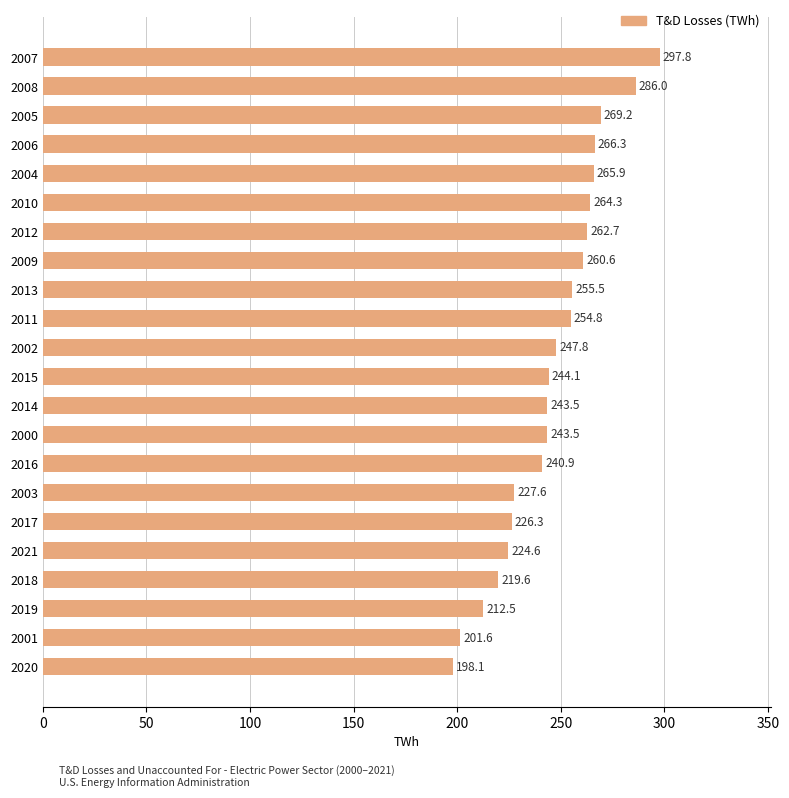

What is the difference between the maximum and minimum values?

99.7